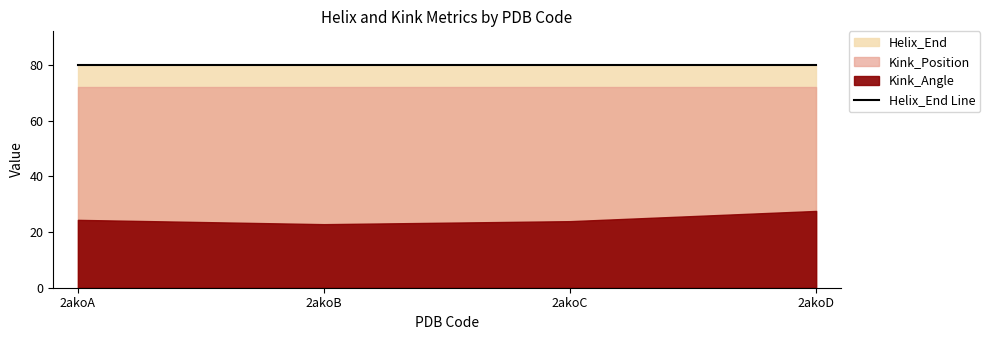

What is the average value of the Kink_Angle series?

24.6